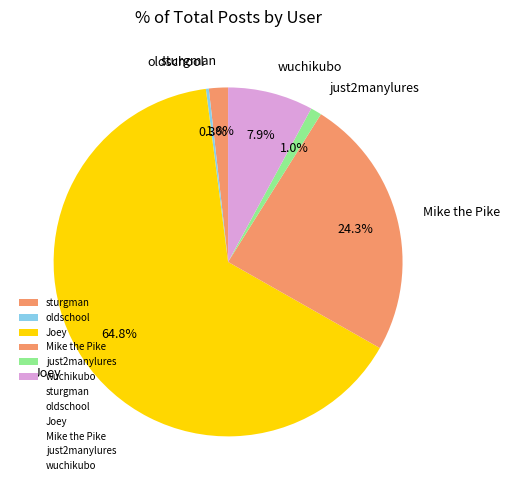

Which has a higher value, Mike the Pike or Joey?

Joey